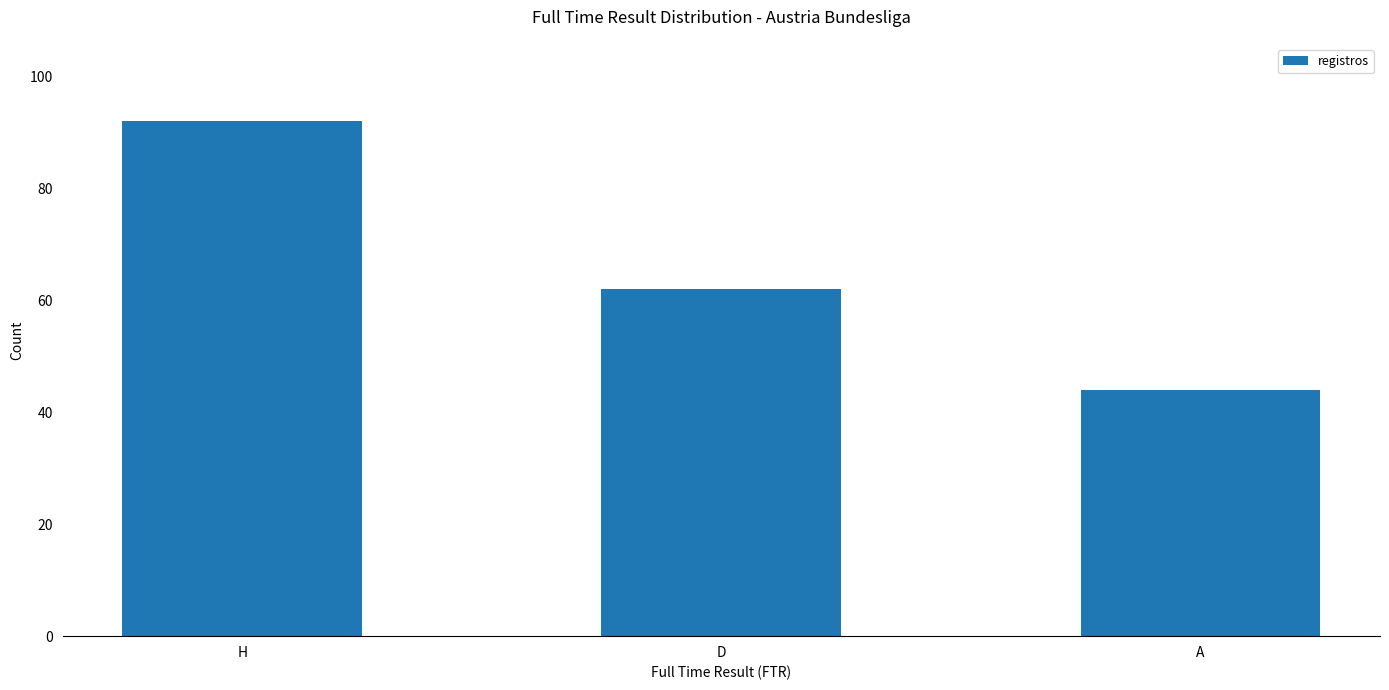

Read the value at D, to the nearest 10.

60